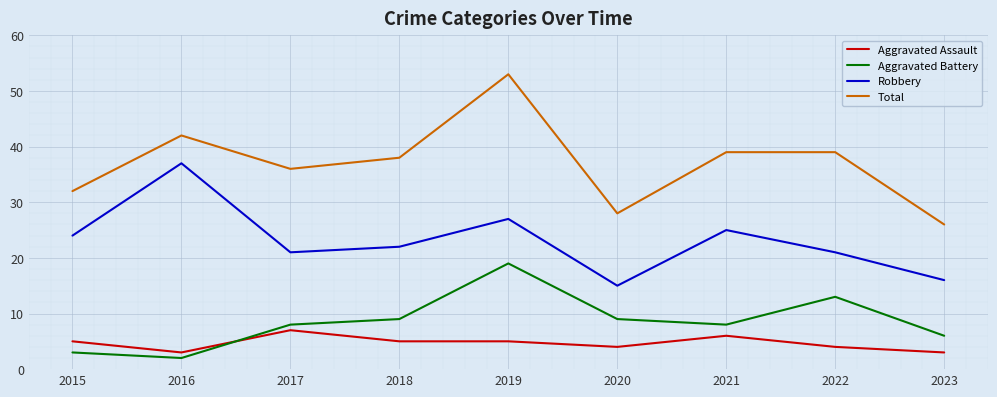

Reading right to left, transcribe all the data shown in this chart.

Aggravated Assault: 3	4	6	4	5	5	7	3	5
Aggravated Battery: 6	13	8	9	19	9	8	2	3
Robbery: 16	21	25	15	27	22	21	37	24
Total: 26	39	39	28	53	38	36	42	32